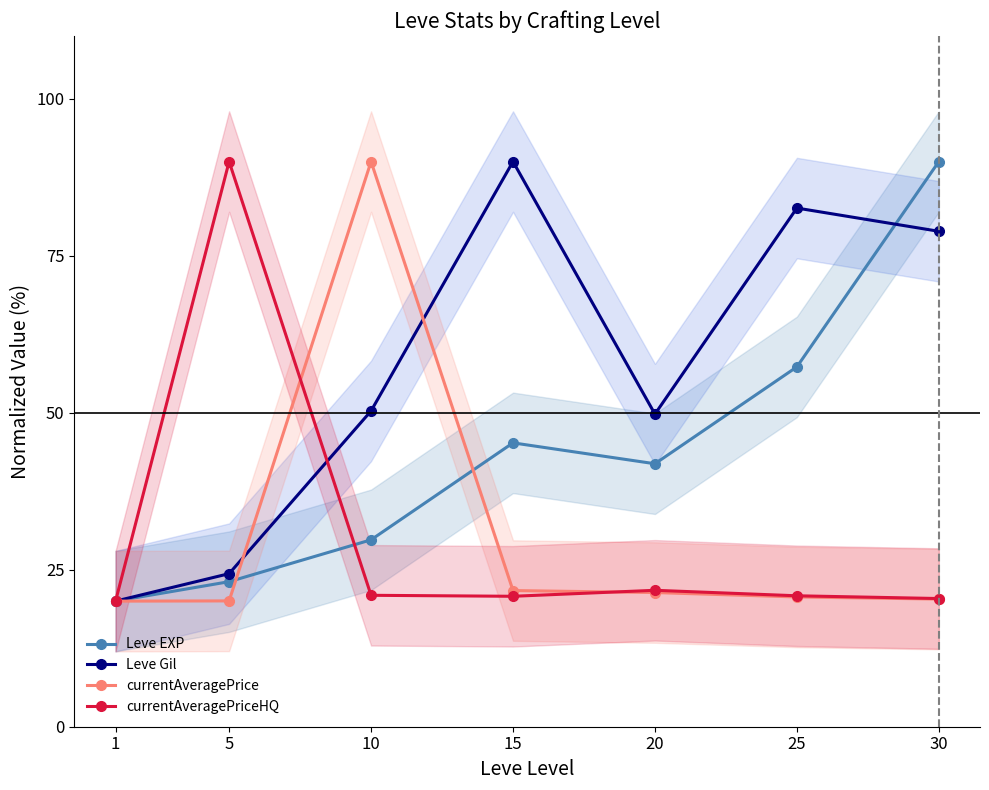

How many lines are shown in the chart?

4